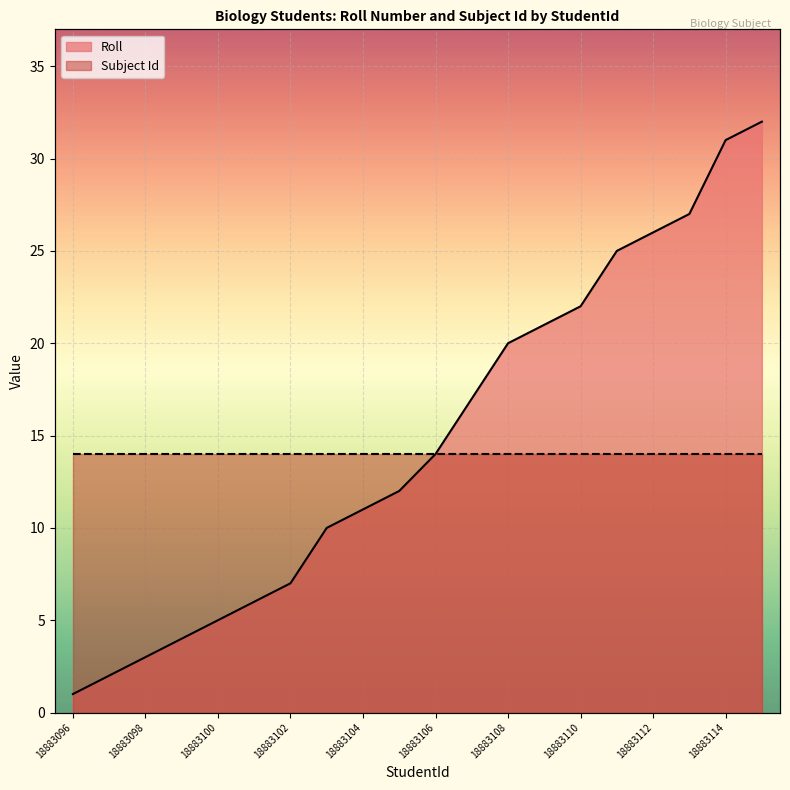

Rank the categories by value from lowest to highest.

18883096, 18883097, 18883098, 18883099, 18883100, 18883101, 18883102, 18883103, 18883104, 18883105, 18883106, 18883107, 18883108, 18883109, 18883110, 18883111, 18883112, 18883113, 18883114, 18883115